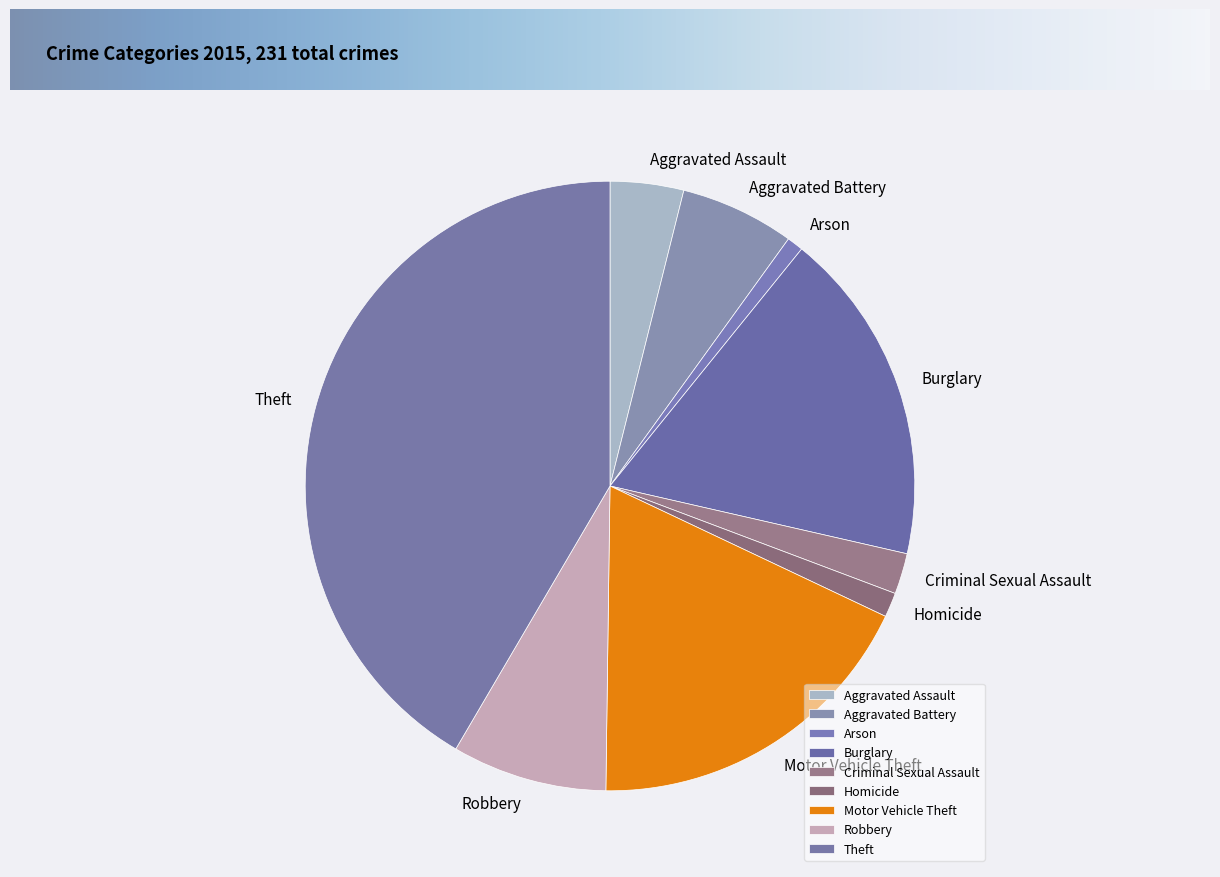

How many segments does this pie chart have?

9